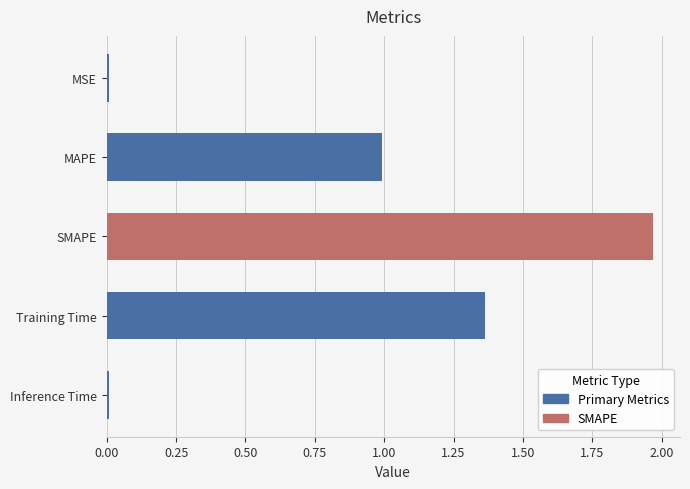

The chart shows a value of 1.4 at SMAPE. True or false?

False